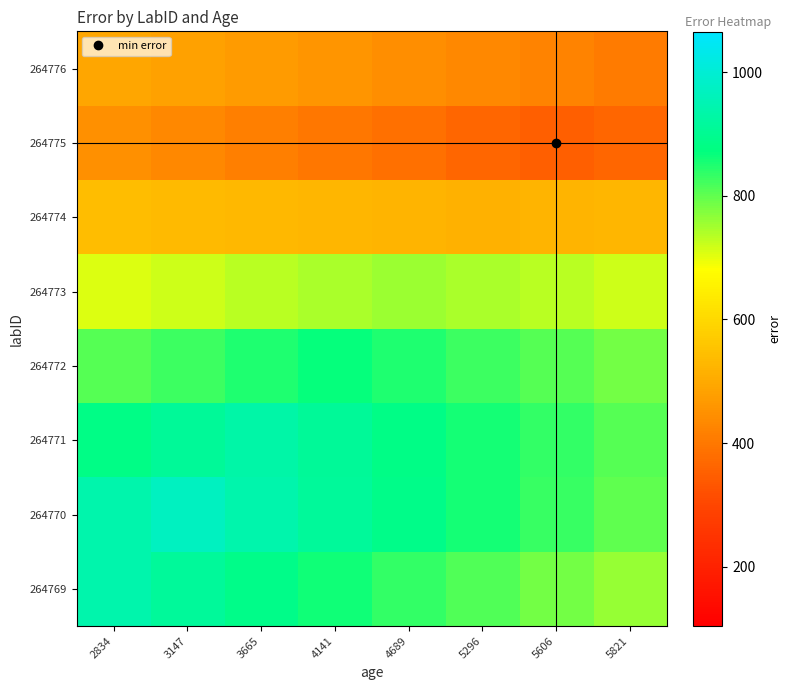

What is the minimum value shown in the chart?

349.5